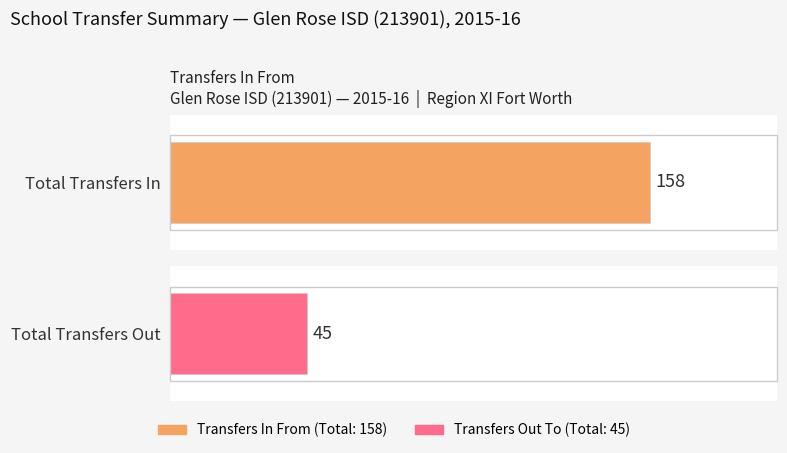

At Total Transfers Out, list the series in order from largest to smallest.

Transfers In From, Transfers Out To